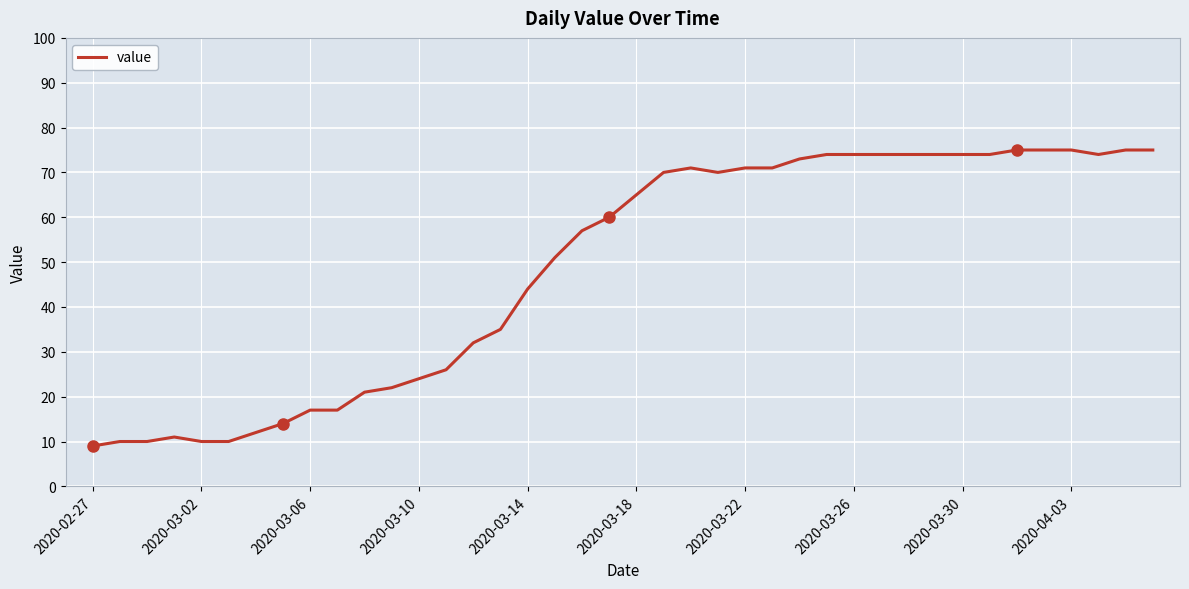

What is the difference between the maximum and minimum values?

66